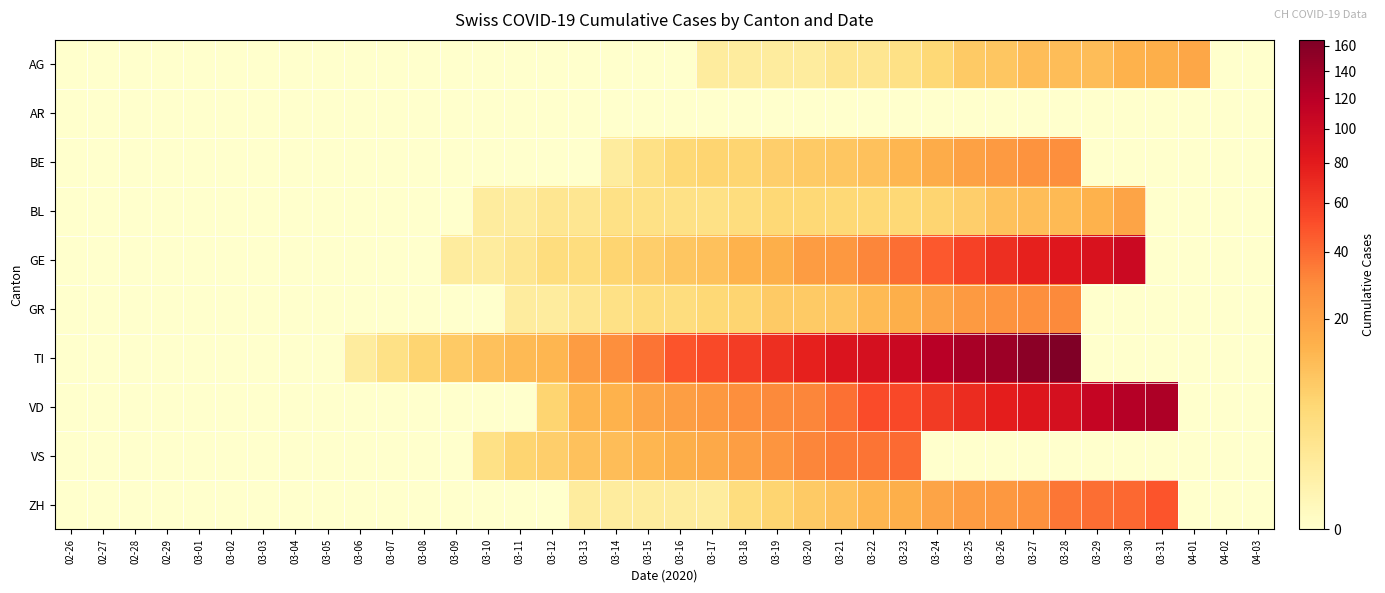

Which series has the widest spread of values?

TI